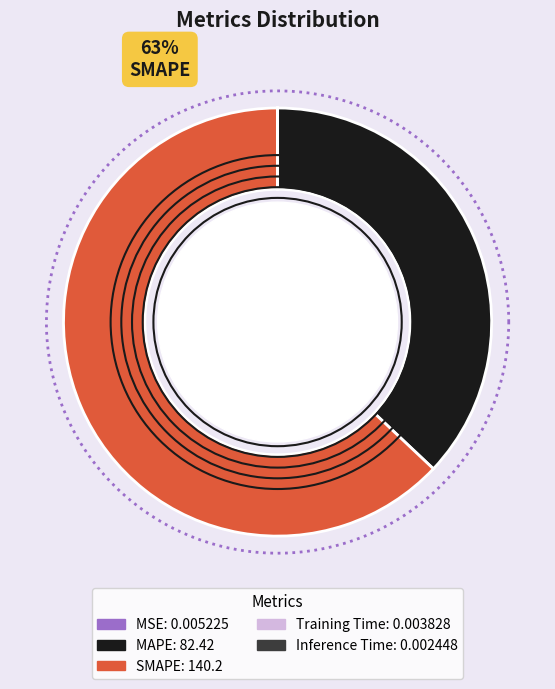

Which category accounts for the majority?

SMAPE